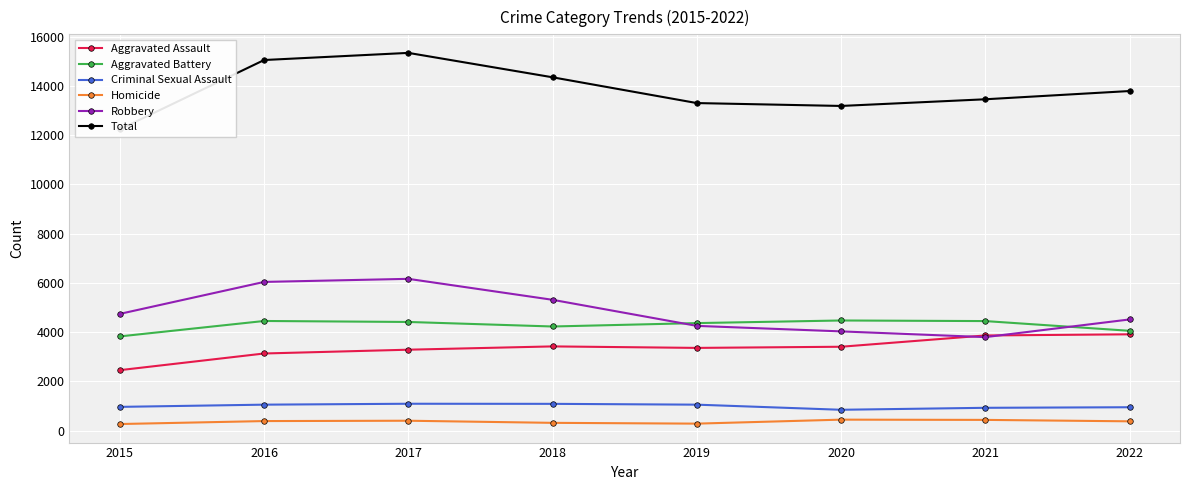

True or false: Robbery has a value of 4740 at 2015.

True